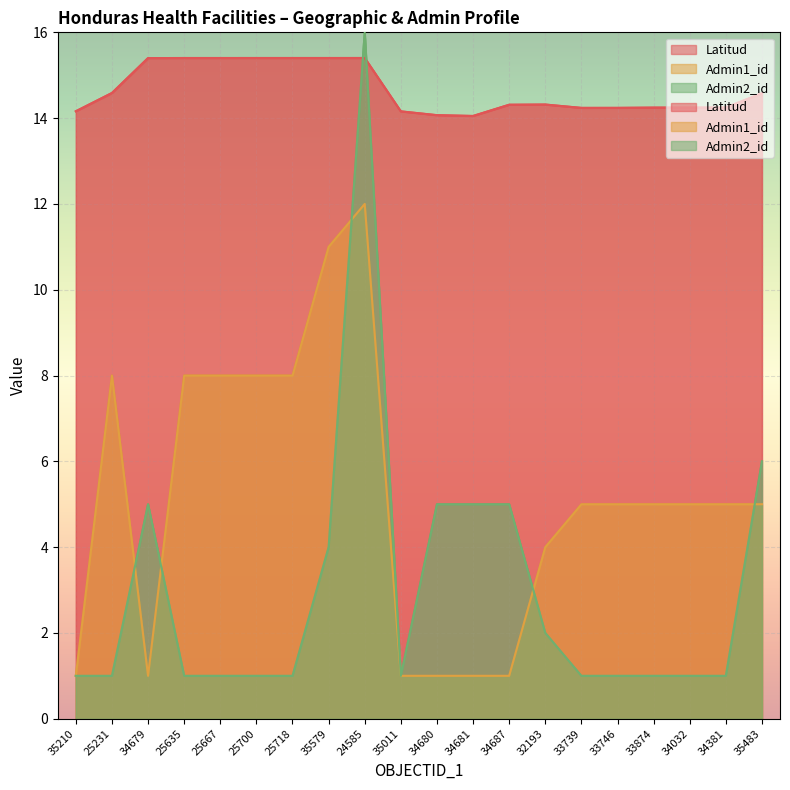

Reading left to right, transcribe all the data shown in this chart.

Latitud: 35210=14.2	25231=14.6	34679=15.4	25635=15.4	25667=15.4	25700=15.4	25718=15.4	35579=15.4	24585=15.4	35011=14.2	34680=14.1	34681=14.1	34687=14.3	32193=14.3	33739=14.2	33746=14.2	33874=14.2	34032=14.2	34381=14.2	35483=14.6
Admin1_id: 35210=1.0	25231=8.0	34679=1.0	25635=8.0	25667=8.0	25700=8.0	25718=8.0	35579=11.0	24585=12.0	35011=1.0	34680=1.0	34681=1.0	34687=1.0	32193=4.0	33739=5.0	33746=5.0	33874=5.0	34032=5.0	34381=5.0	35483=5.0
Admin2_id: 35210=1.0	25231=1.0	34679=5.0	25635=1.0	25667=1.0	25700=1.0	25718=1.0	35579=4.0	24585=16.0	35011=1.0	34680=5.0	34681=5.0	34687=5.0	32193=2.0	33739=1.0	33746=1.0	33874=1.0	34032=1.0	34381=1.0	35483=6.0